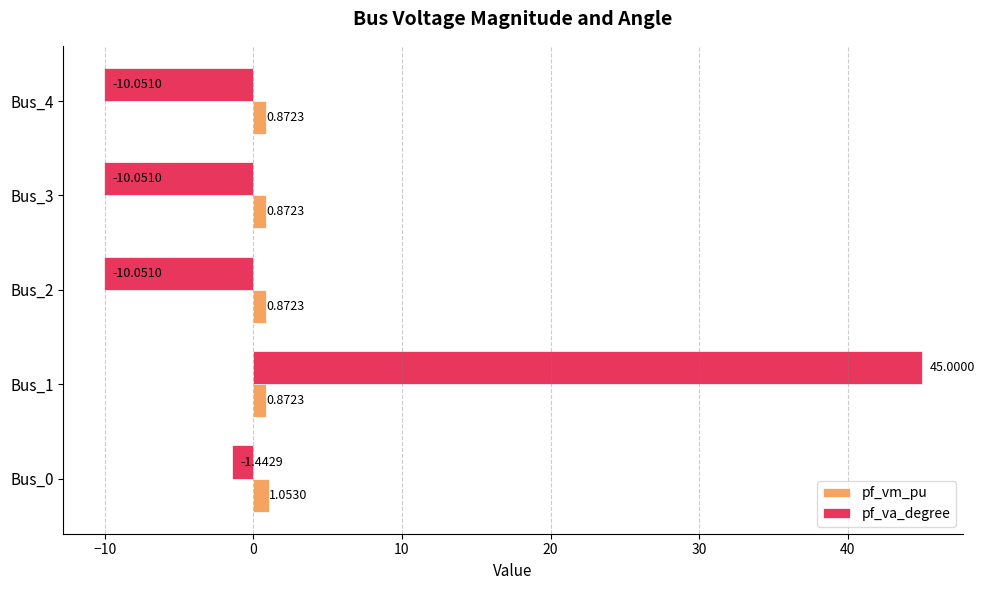

Which series changed the most between Bus_1 and Bus_3?

pf_va_degree